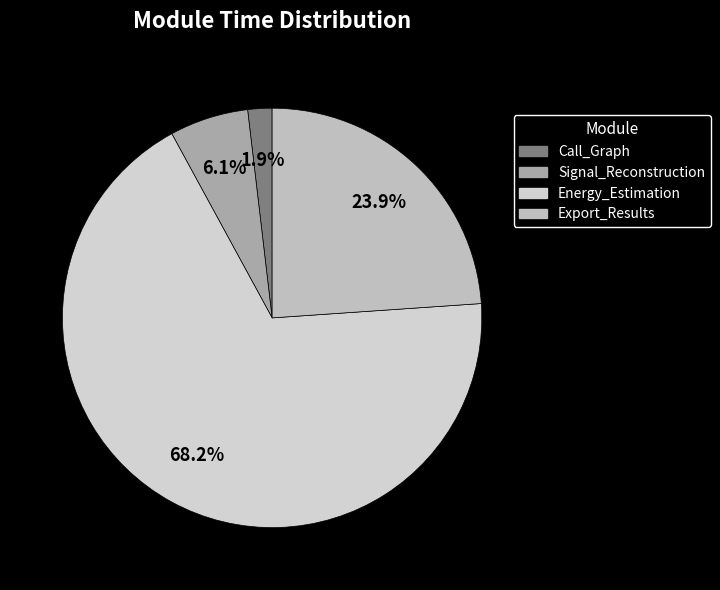

What percentage is the Call_Graph slice, to the nearest percent?

2%